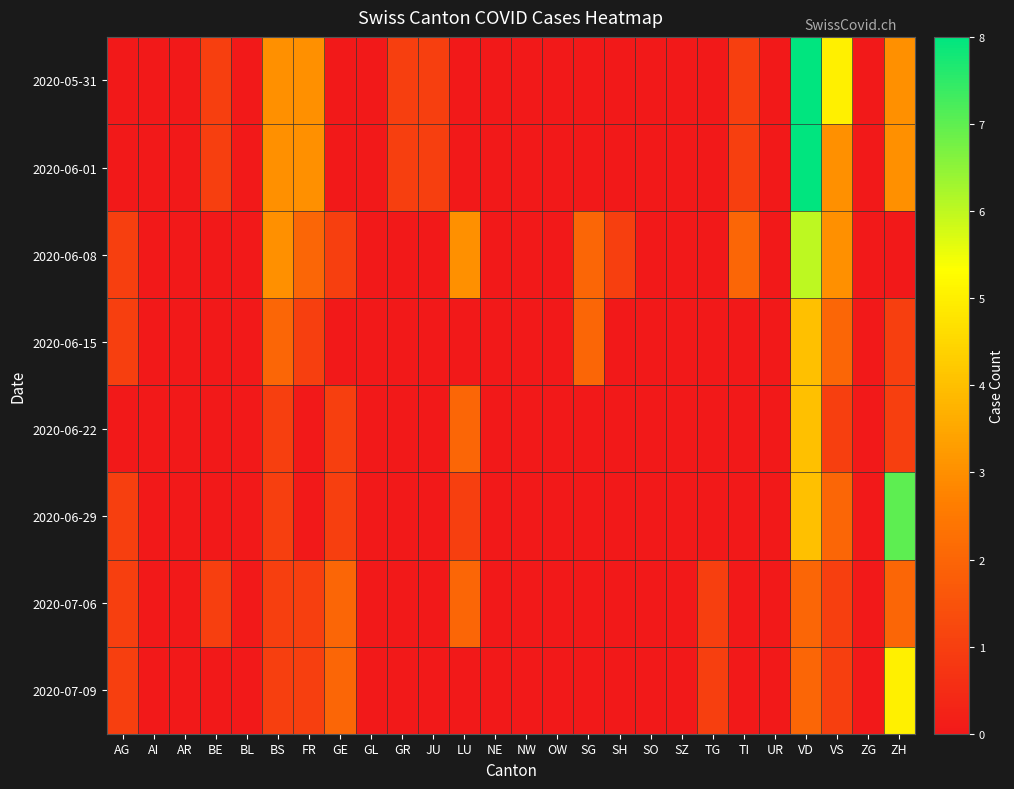

Reading left to right, what are all the values shown in this chart?

2020-05-31: AG=0	AI=0	AR=0	BE=1	BL=0	BS=3	FR=3	GE=0	GL=0	GR=1	JU=1	LU=0	NE=0	NW=0	OW=0	SG=0	SH=0	SO=0	SZ=0	TG=0	TI=1	UR=0	VD=8	VS=5	ZG=0	ZH=3
2020-06-01: AG=0	AI=0	AR=0	BE=1	BL=0	BS=3	FR=3	GE=0	GL=0	GR=1	JU=1	LU=0	NE=0	NW=0	OW=0	SG=0	SH=0	SO=0	SZ=0	TG=0	TI=1	UR=0	VD=8	VS=3	ZG=0	ZH=3
2020-06-08: AG=1	AI=0	AR=0	BE=0	BL=0	BS=3	FR=2	GE=1	GL=0	GR=0	JU=0	LU=3	NE=0	NW=0	OW=0	SG=2	SH=1	SO=0	SZ=0	TG=0	TI=2	UR=0	VD=6	VS=3	ZG=0	ZH=0
2020-06-15: AG=1	AI=0	AR=0	BE=0	BL=0	BS=2	FR=1	GE=0	GL=0	GR=0	JU=0	LU=0	NE=0	NW=0	OW=0	SG=2	SH=0	SO=0	SZ=0	TG=0	TI=0	UR=0	VD=4	VS=2	ZG=0	ZH=1
2020-06-22: AG=0	AI=0	AR=0	BE=0	BL=0	BS=1	FR=0	GE=1	GL=0	GR=0	JU=0	LU=2	NE=0	NW=0	OW=0	SG=0	SH=0	SO=0	SZ=0	TG=0	TI=0	UR=0	VD=4	VS=1	ZG=0	ZH=1
2020-06-29: AG=1	AI=0	AR=0	BE=0	BL=0	BS=1	FR=0	GE=1	GL=0	GR=0	JU=0	LU=1	NE=0	NW=0	OW=0	SG=0	SH=0	SO=0	SZ=0	TG=0	TI=0	UR=0	VD=4	VS=2	ZG=0	ZH=7
2020-07-06: AG=1	AI=0	AR=0	BE=1	BL=0	BS=1	FR=1	GE=2	GL=0	GR=0	JU=0	LU=2	NE=0	NW=0	OW=0	SG=0	SH=0	SO=0	SZ=0	TG=1	TI=0	UR=0	VD=2	VS=1	ZG=0	ZH=2
2020-07-09: AG=1	AI=0	AR=0	BE=0	BL=0	BS=1	FR=1	GE=2	GL=0	GR=0	JU=0	LU=0	NE=0	NW=0	OW=0	SG=0	SH=0	SO=0	SZ=0	TG=1	TI=0	UR=0	VD=2	VS=1	ZG=0	ZH=5